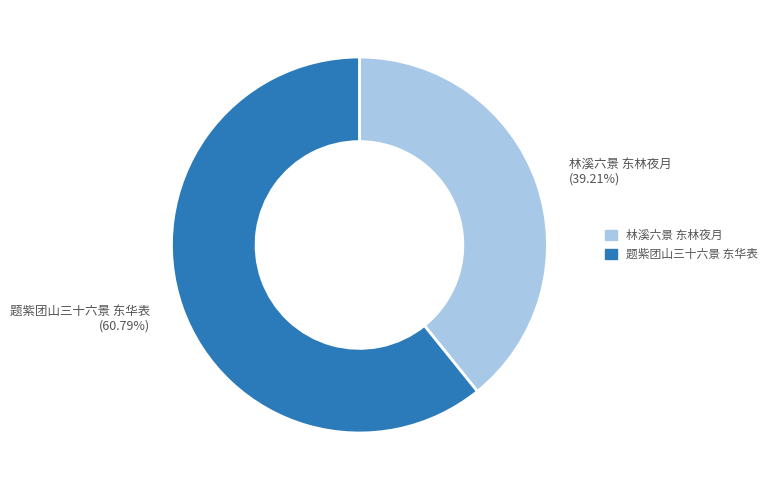

To the nearest percent, what portion does 林溪六景 东林夜月 represent?

39%